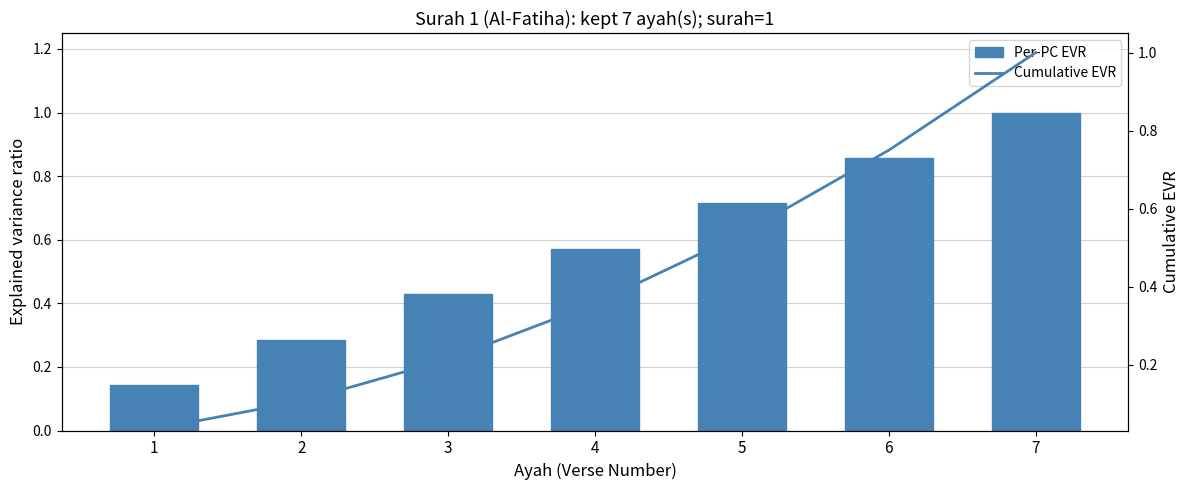

What are all the series names shown in the legend?

Per-PC EVR, Cumulative EVR